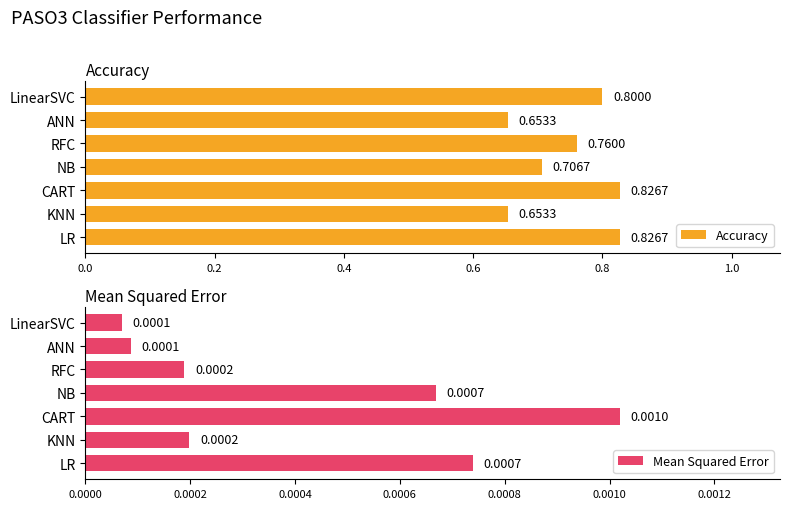

List the series in order of their overall mean, highest first.

Accuracy, Mean Squared Error